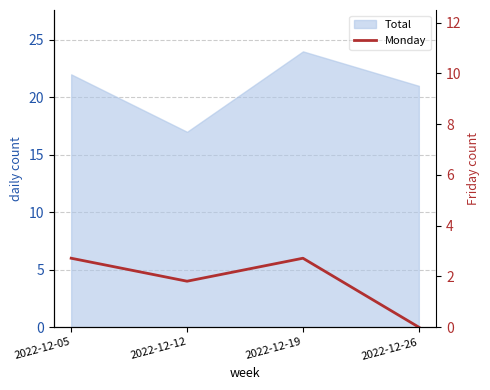

Where is Monday nearest to the value 3?

2022-12-12